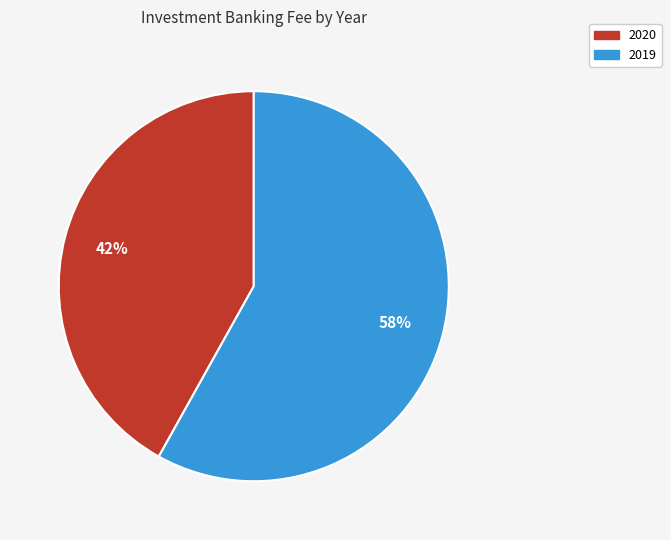

Which has a higher value, 2020 or 2019?

2019